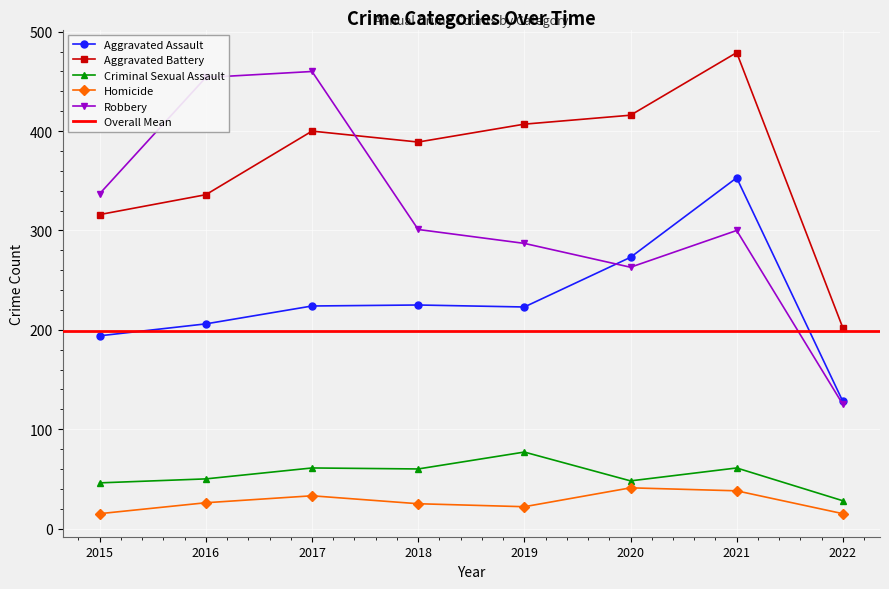

What is the sum of the Aggravated Assault values at 2018 and 2015?

419